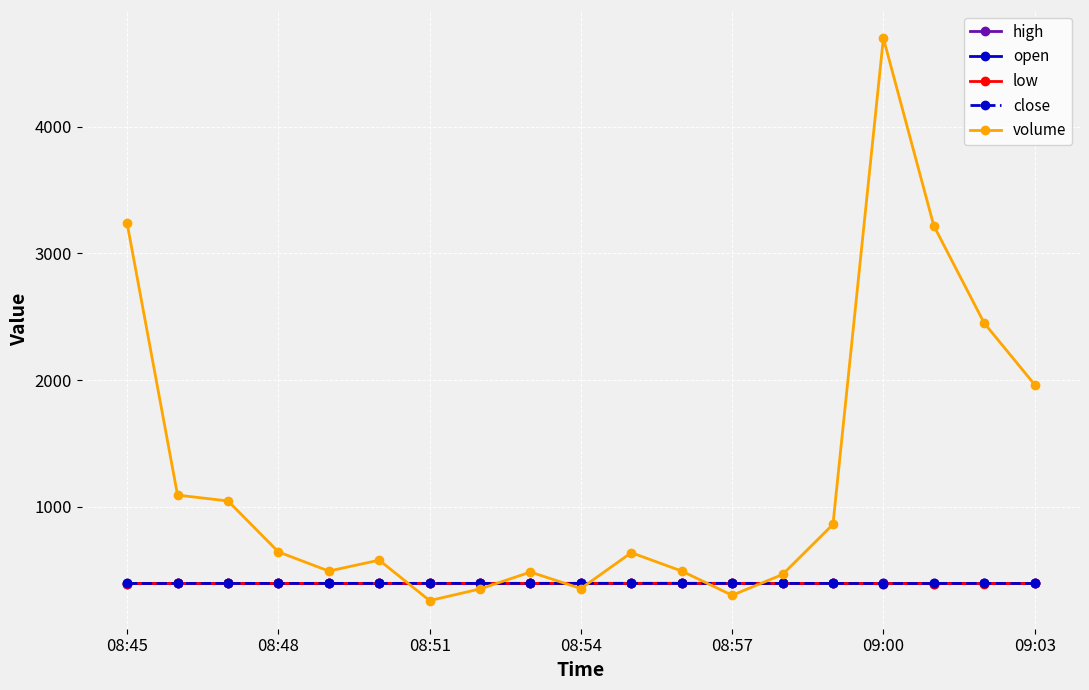

Which series has the largest range (max minus min)?

volume